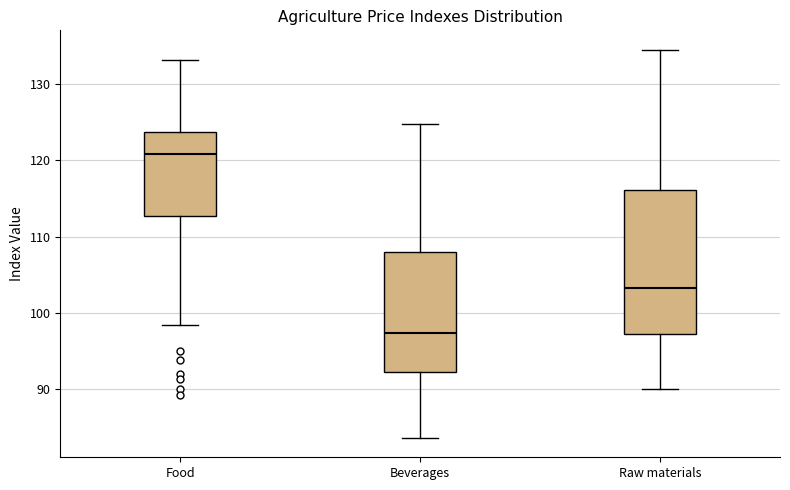

Reading left to right, read every box against the y-axis: the position of its median line, the range the box covers, and the ends of its whiskers. The values are not printed on the chart, so give them approximately, as read against the axis.

Food: median 121, box 113 to 124, whiskers 98 to 133
Beverages: median 97, box 92 to 108, whiskers 84 to 125
Raw materials: median 103, box 97 to 116, whiskers 90 to 135